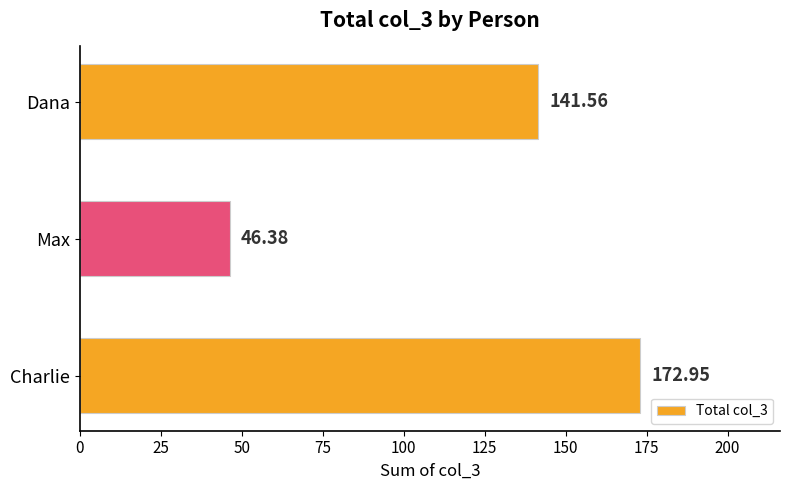

How many series are shown in this chart?

1